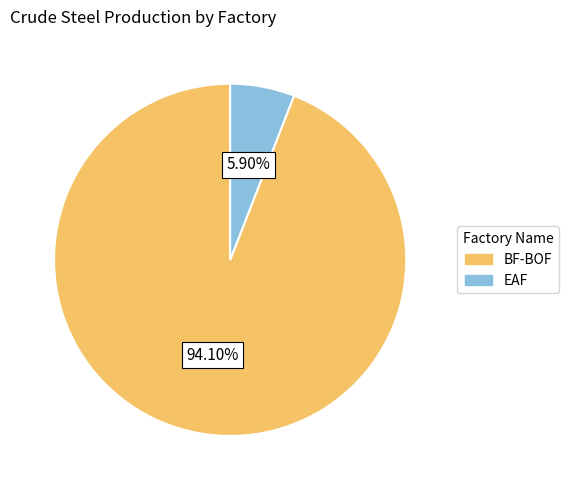

What percentage is the EAF slice, to the nearest percent?

6%